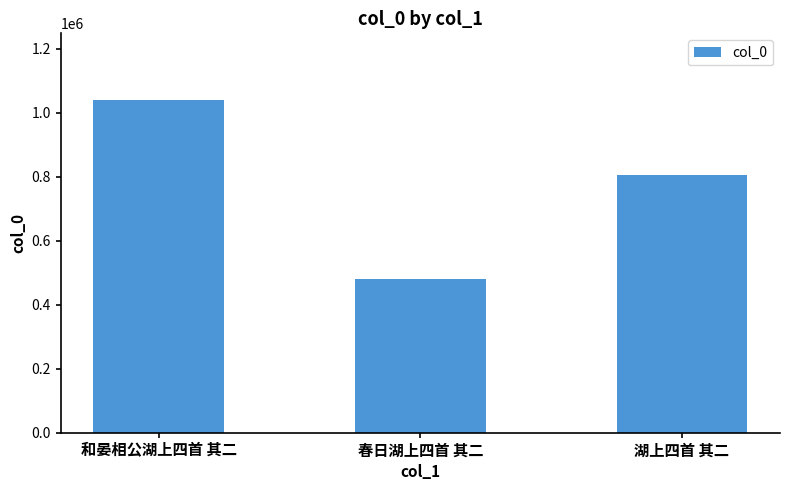

The value at 湖上四首 其二 is 804799. True or false?

True